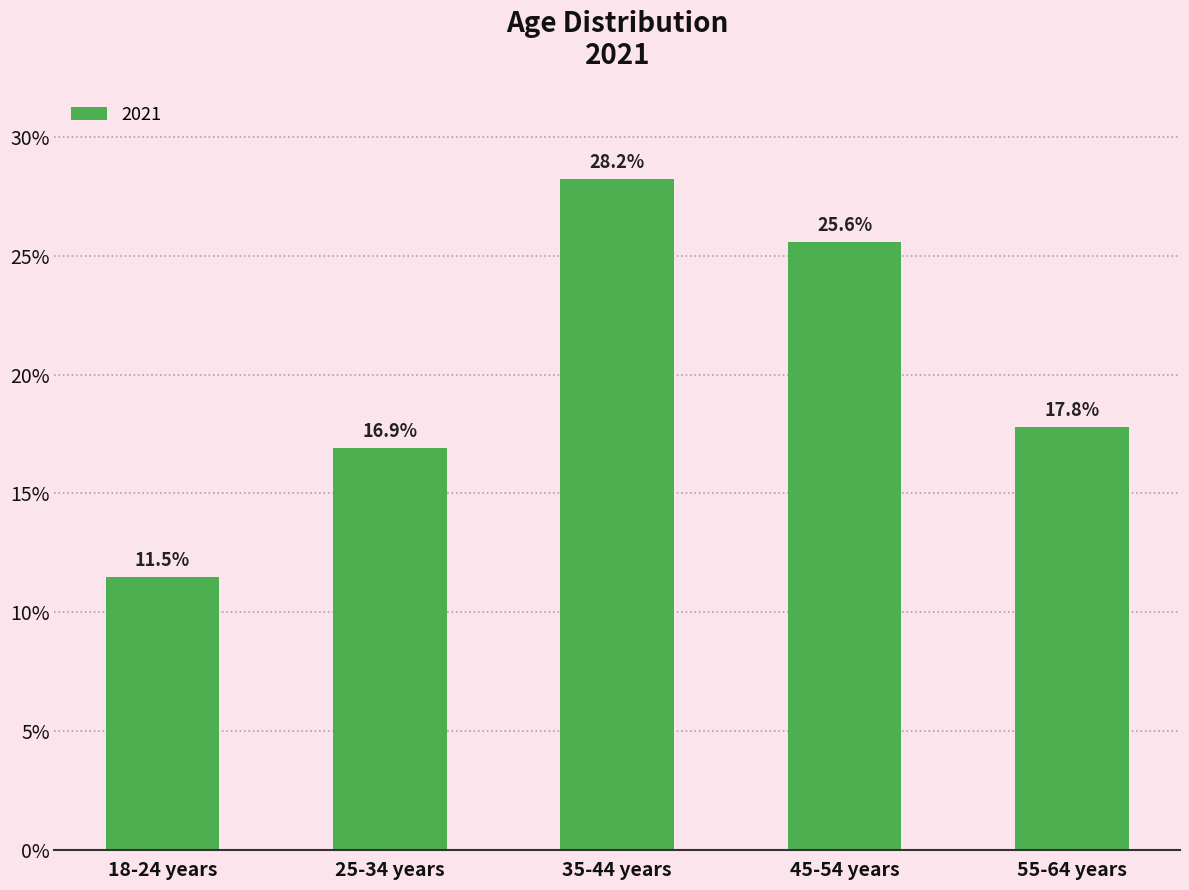

What is the smallest value displayed?

11.5